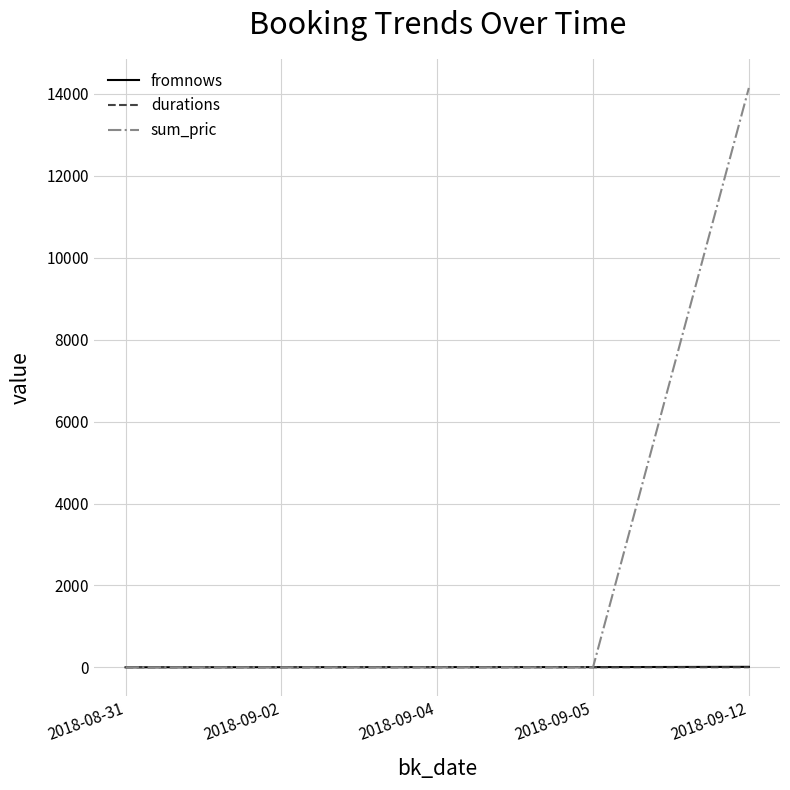

Between 2018-08-31 and 2018-09-12, which is larger?

2018-09-12